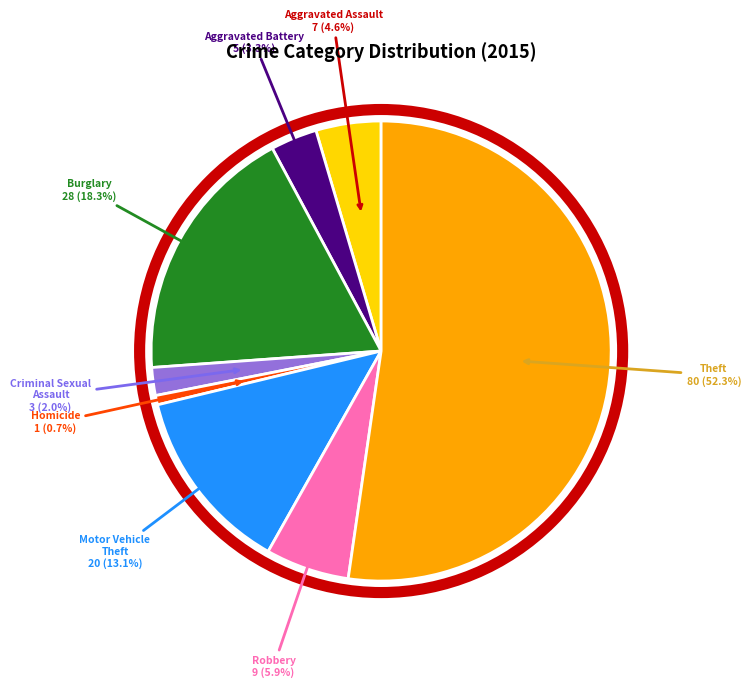

Which slice is the largest?

Theft